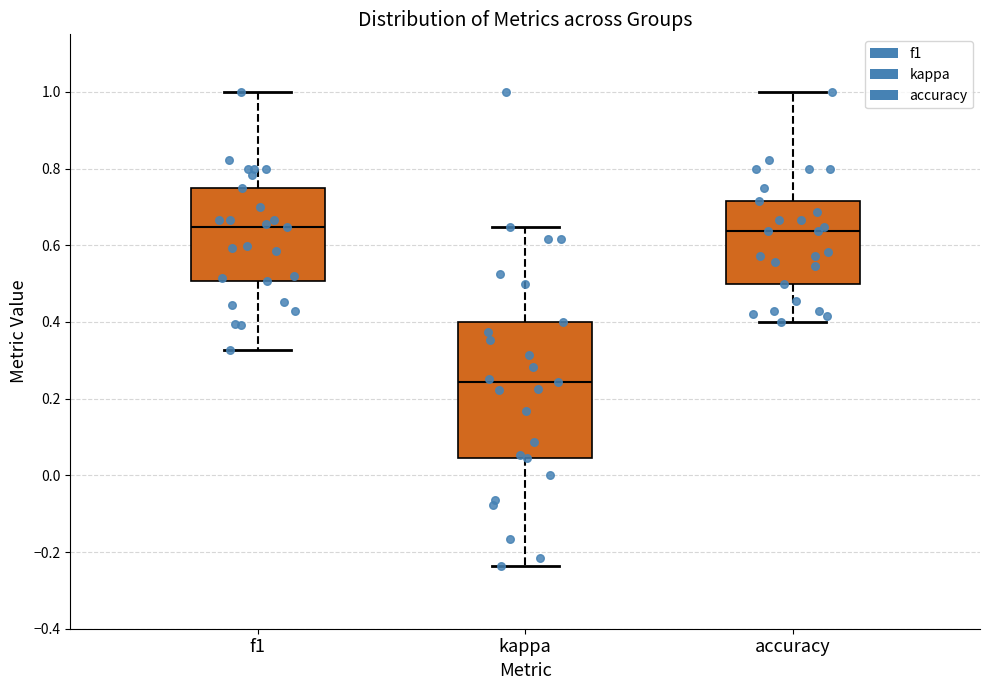

Reading left to right, transcribe this box plot: for each box, give where its median line is, the range the box spans, and where its two whiskers end, as read against the y-axis. The values are not printed on the chart, so give them approximately, as read against the axis.

f1: median 0.64, box 0.50 to 0.74, whiskers 0.32 to 1.00
kappa: median 0.24, box 0.04 to 0.40, whiskers -0.24 to 0.64
accuracy: median 0.64, box 0.50 to 0.72, whiskers 0.40 to 1.00